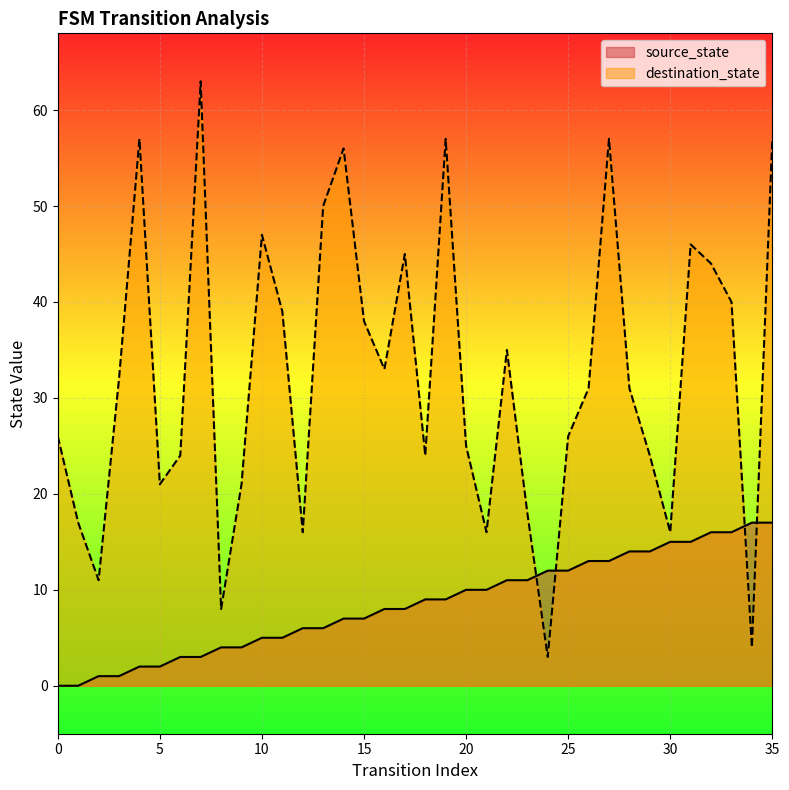

What is the sum of the destination_state values at 30 and 16?

49